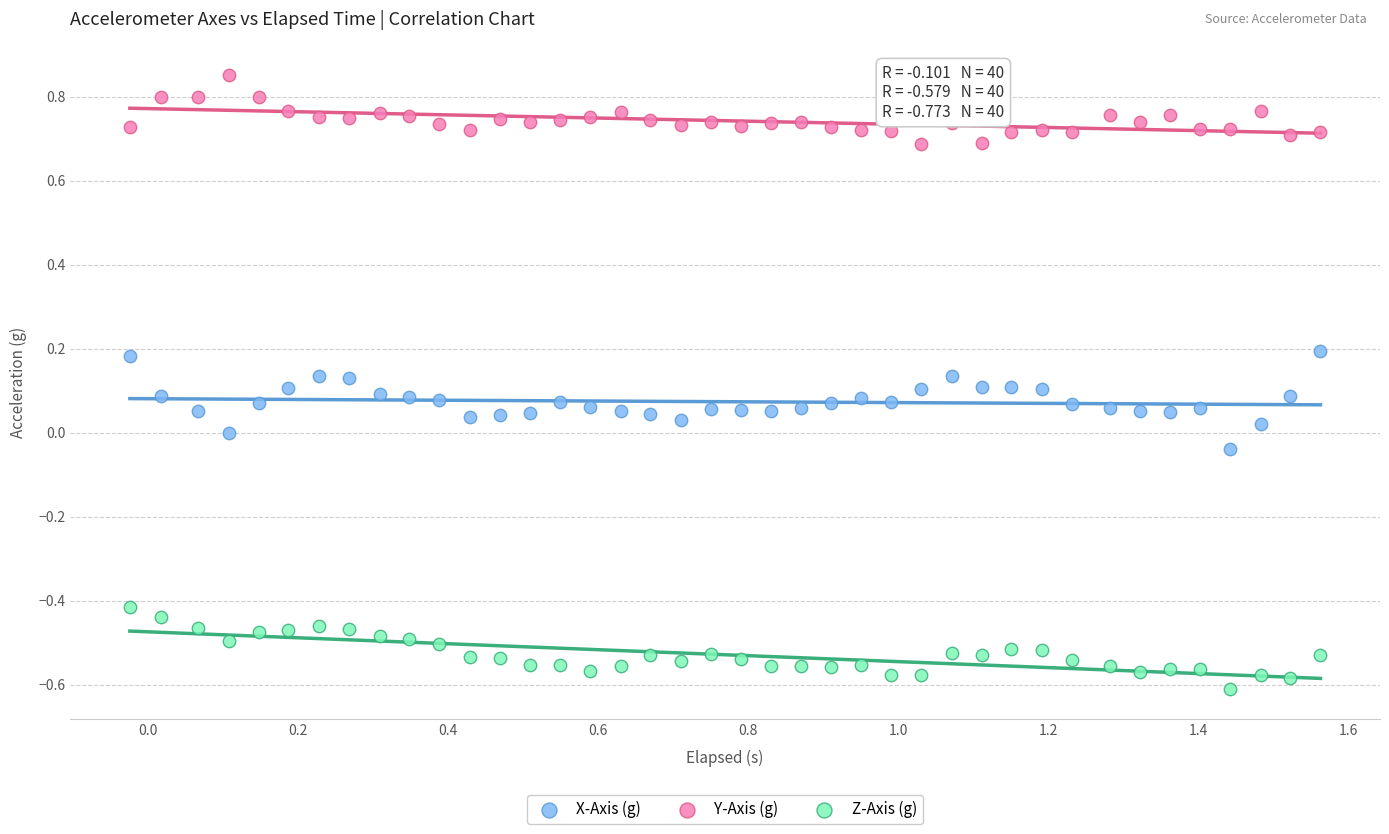

Across all data points, what is the range of X values (max minus min)?

1.6